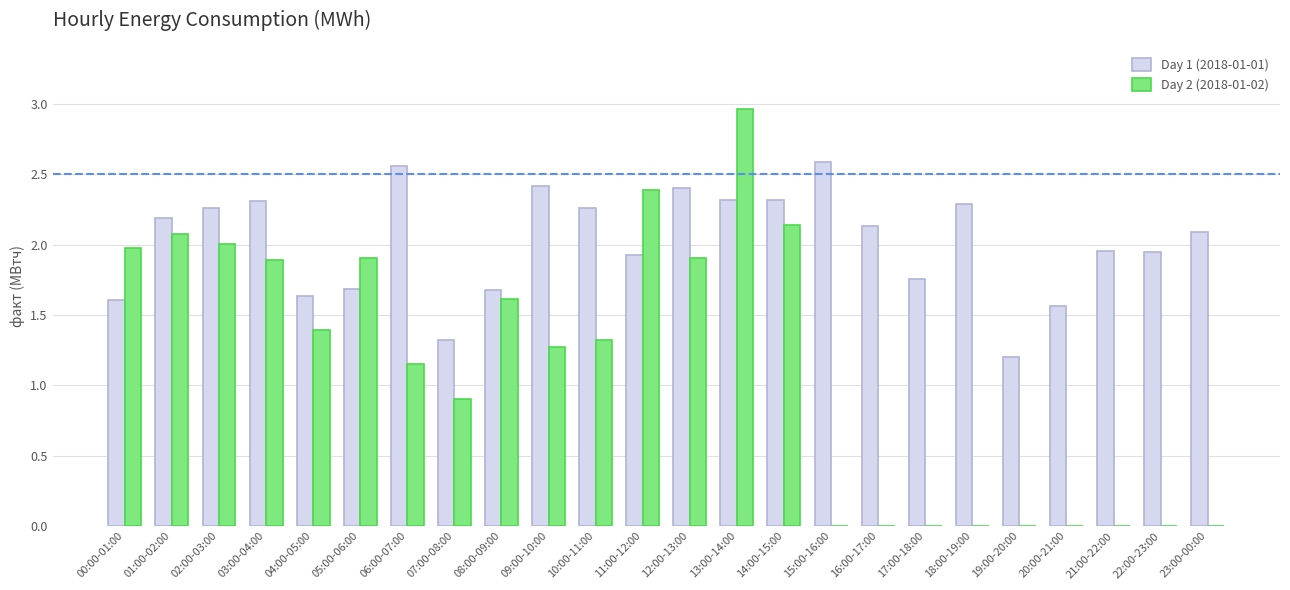

How many series are shown in this chart?

2